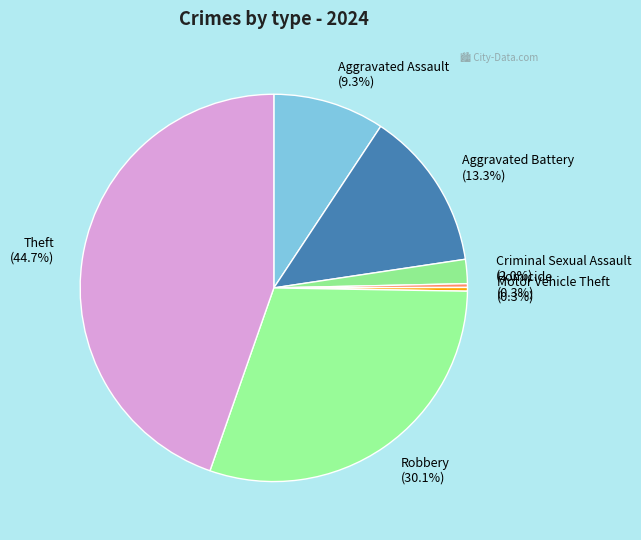

Which category has the biggest portion of the pie?

Theft (44.7%)